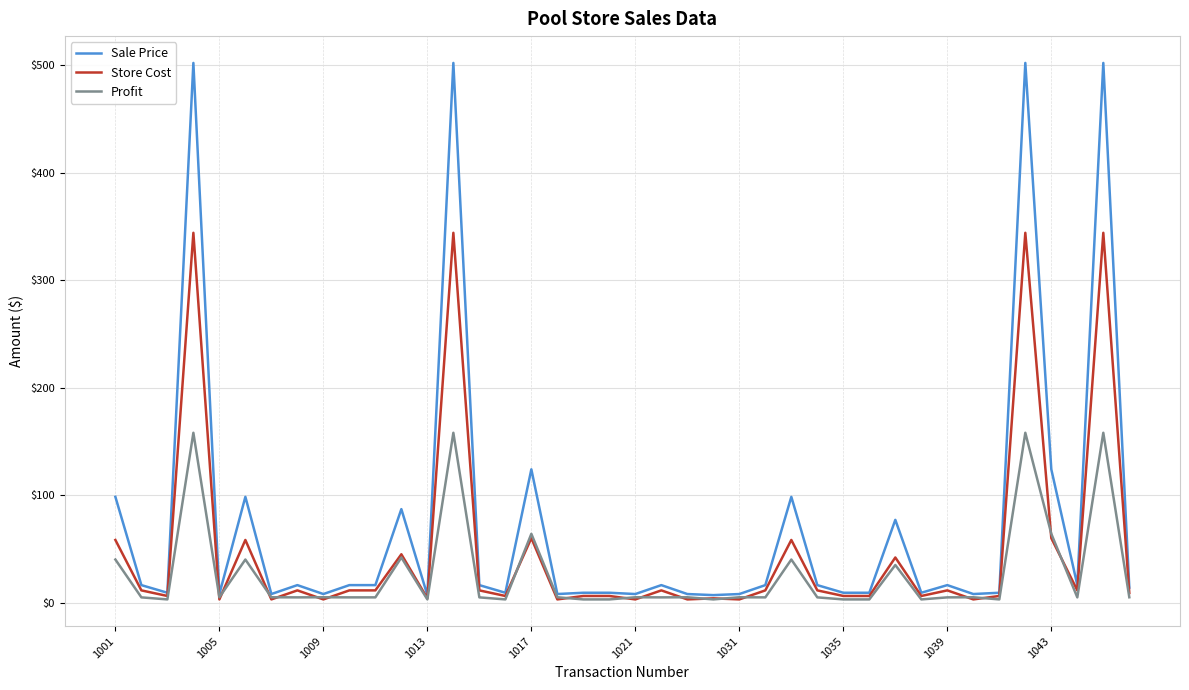

What is the maximum value shown in the chart?

502.0